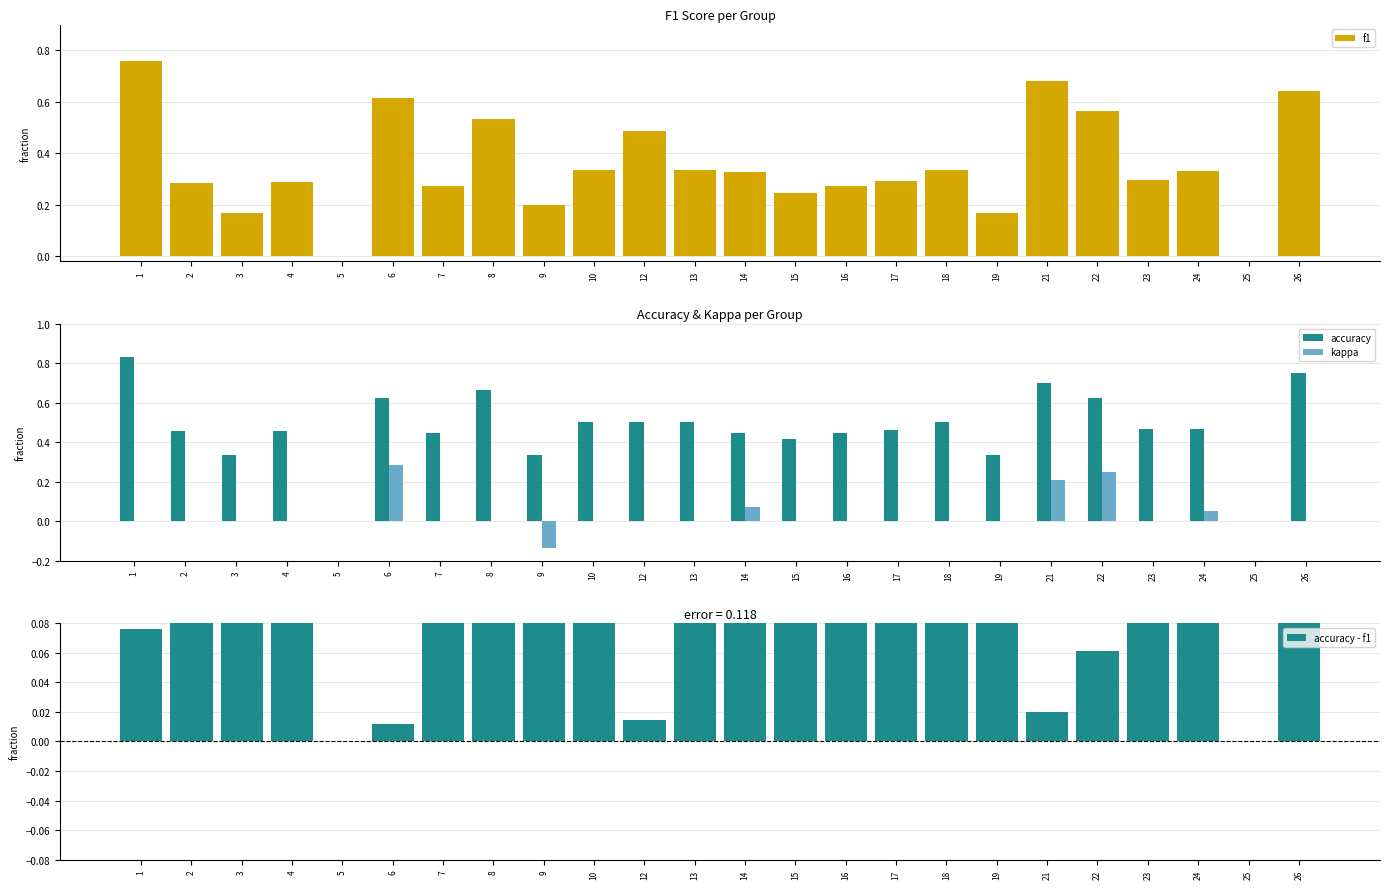

What is the total value across all series at 18?

1.0